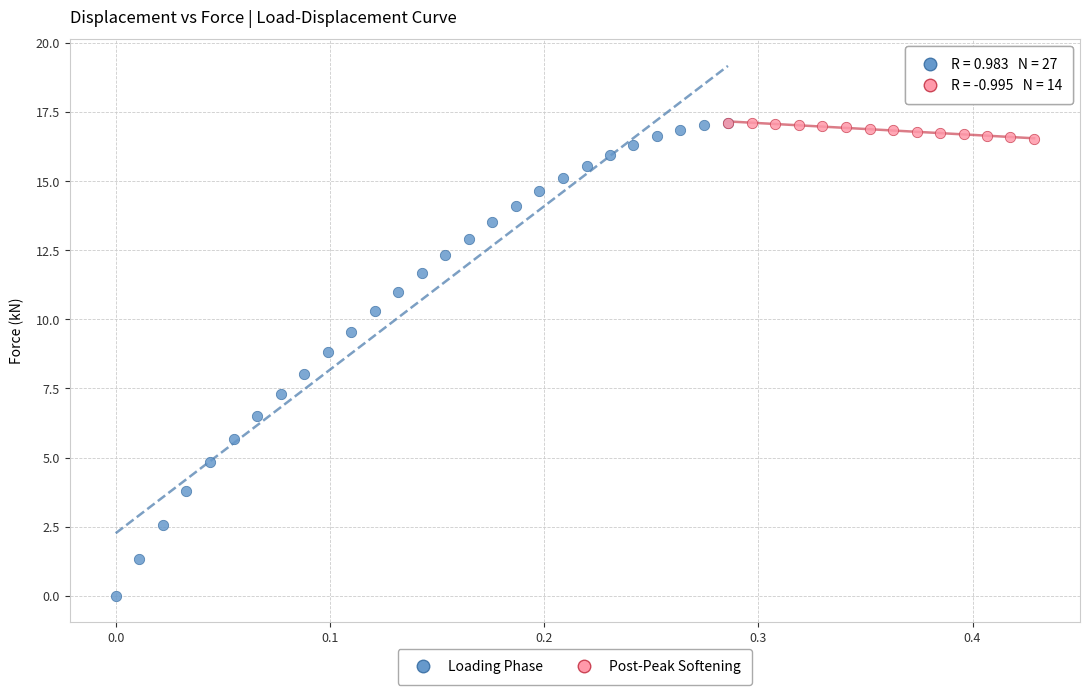

Which series has the widest spread of Y values?

Loading Phase